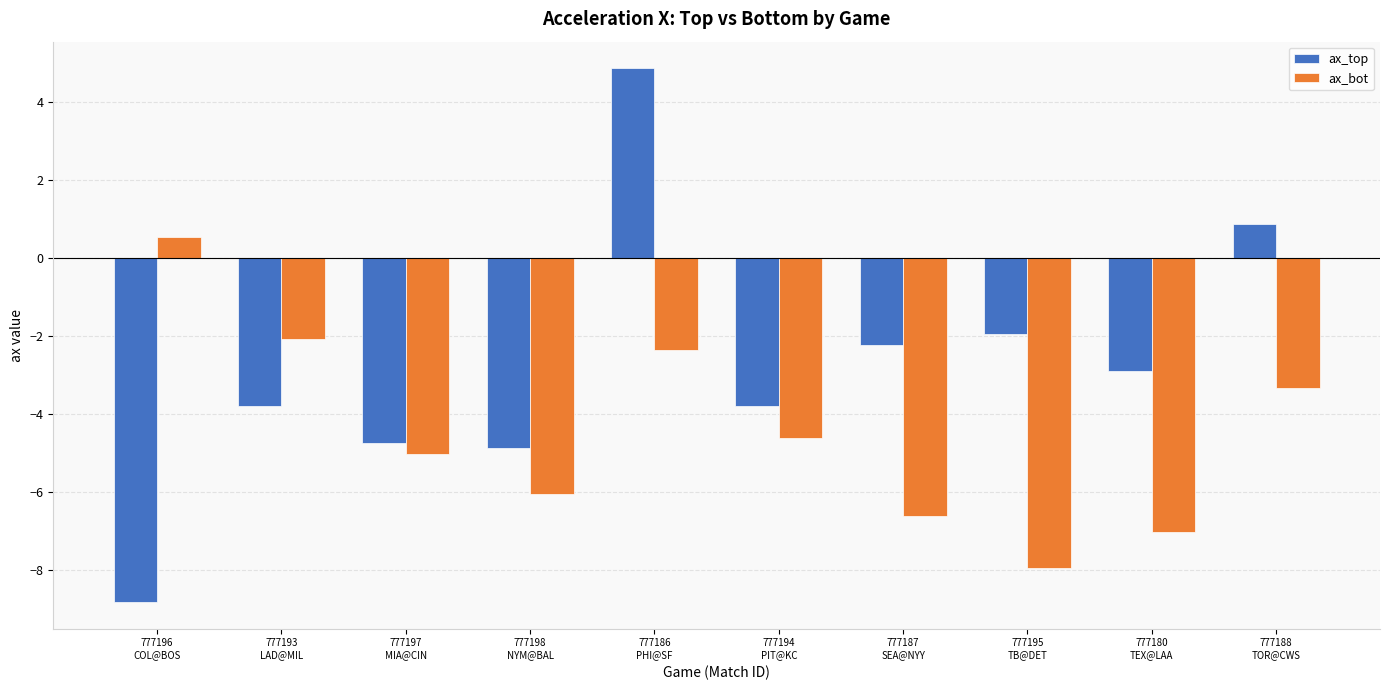

True or false: ax_top has a value of -12.1 at 777196
COL@BOS.

False